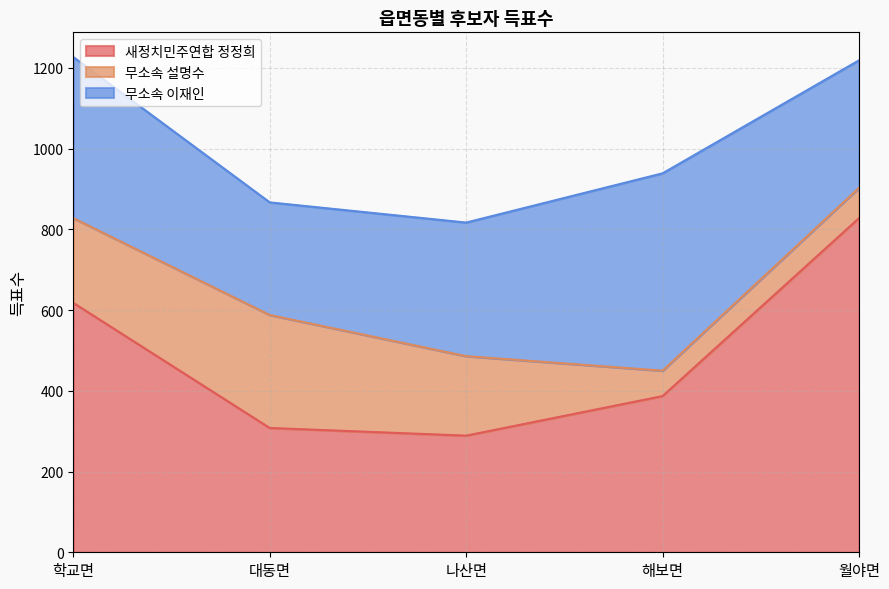

Reading left to right, what are all the values shown in this chart?

새정치민주연합 정정희: 618	308	289	387	828
무소속 설명수: 210	280	197	63	75
무소속 이재인: 399	279	331	489	316